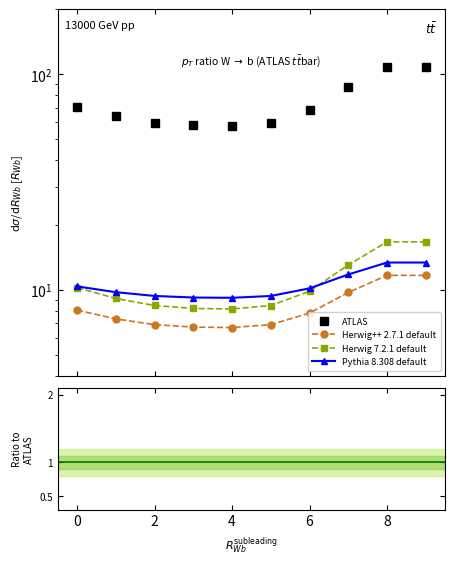

What is the spread (max minus min) of values at 0?

63.5